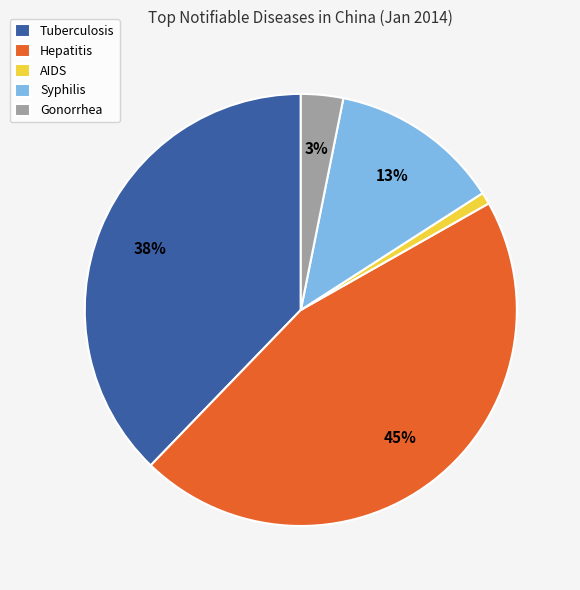

Which has a higher value, Tuberculosis or AIDS?

Tuberculosis